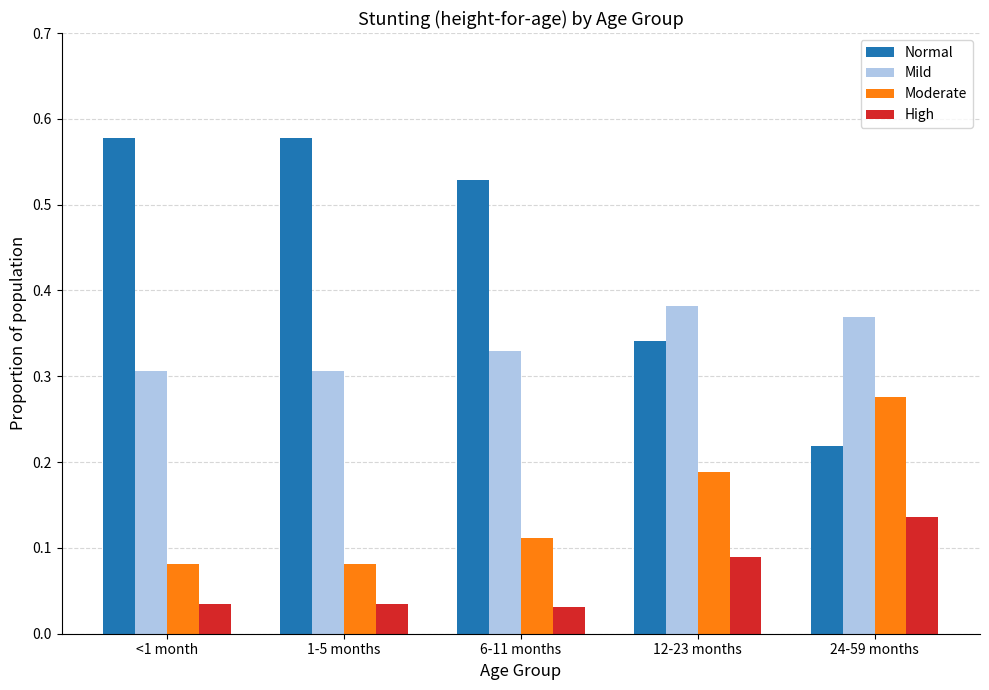

At how many categories does at least one series exceed 0?

5